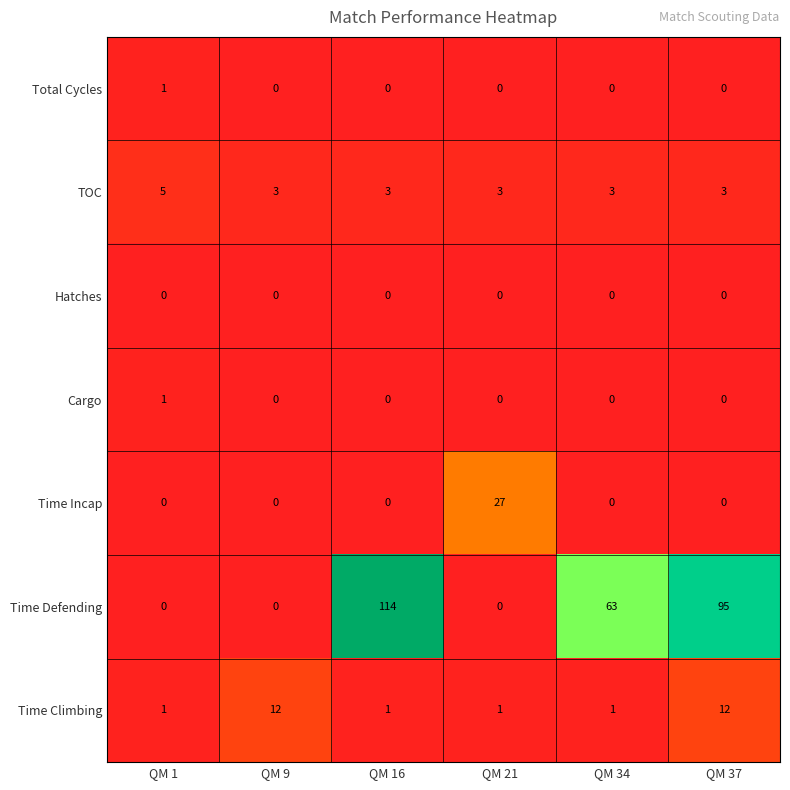

How many data points does each series have?

6